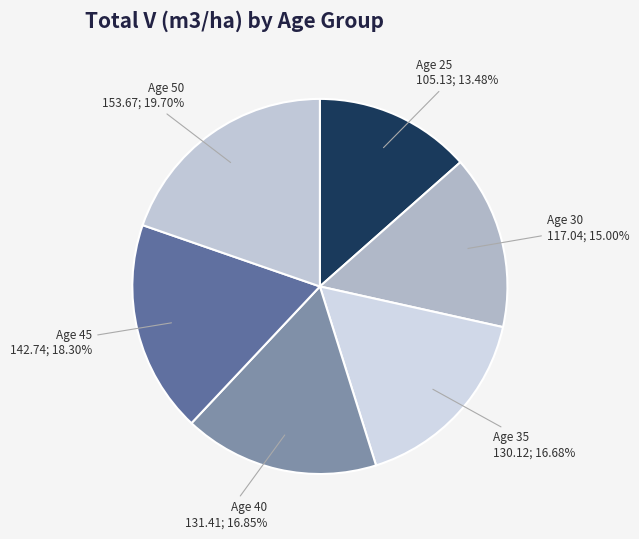

Which category has the biggest portion of the pie?

Age 50